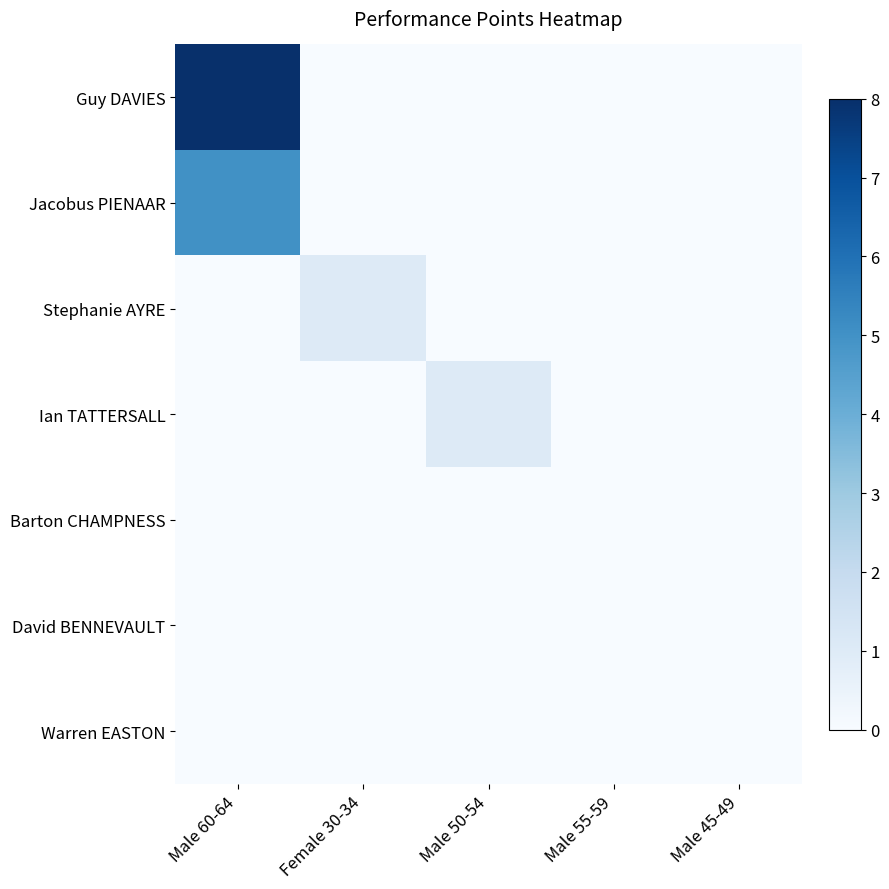

Reading right to left, extract all data points from this chart.

Guy DAVIES: Male 45-49=0	Male 55-59=0	Male 50-54=0	Female 30-34=0	Male 60-64=8
Jacobus PIENAAR: Male 45-49=0	Male 55-59=0	Male 50-54=0	Female 30-34=0	Male 60-64=5
Stephanie AYRE: Male 45-49=0	Male 55-59=0	Male 50-54=0	Female 30-34=1	Male 60-64=0
Ian TATTERSALL: Male 45-49=0	Male 55-59=0	Male 50-54=1	Female 30-34=0	Male 60-64=0
Barton CHAMPNESS: Male 45-49=0	Male 55-59=0	Male 50-54=0	Female 30-34=0	Male 60-64=0
David BENNEVAULT: Male 45-49=0	Male 55-59=0	Male 50-54=0	Female 30-34=0	Male 60-64=0
Warren EASTON: Male 45-49=0	Male 55-59=0	Male 50-54=0	Female 30-34=0	Male 60-64=0